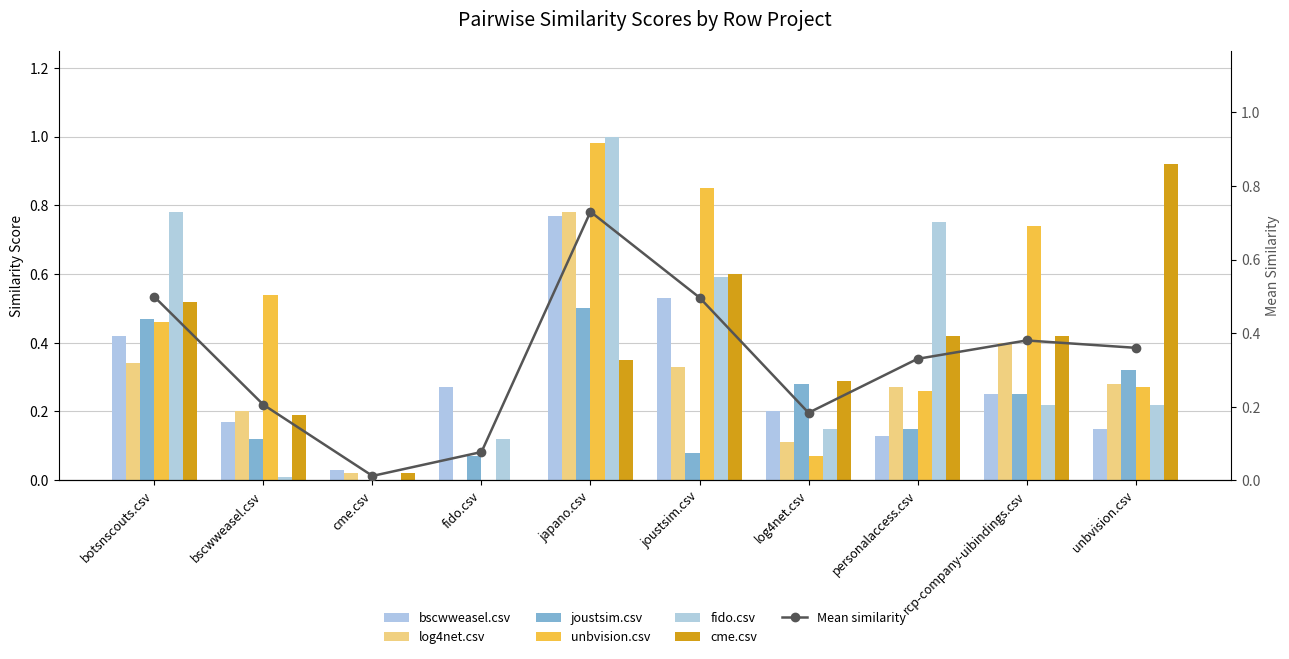

What is the total value across all series at rcp-company-uibindings.csv?

2.3